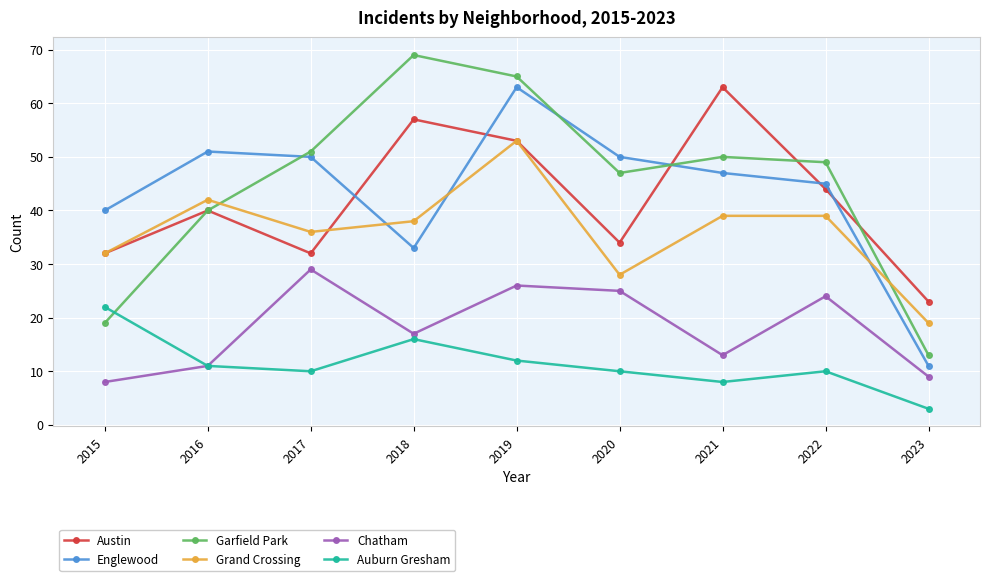

Reading left to right, extract all data points from this chart.

Austin: 32	40	32	57	53	34	63	44	23
Englewood: 40	51	50	33	63	50	47	45	11
Garfield Park: 19	40	51	69	65	47	50	49	13
Grand Crossing: 32	42	36	38	53	28	39	39	19
Chatham: 8	11	29	17	26	25	13	24	9
Auburn Gresham: 22	11	10	16	12	10	8	10	3